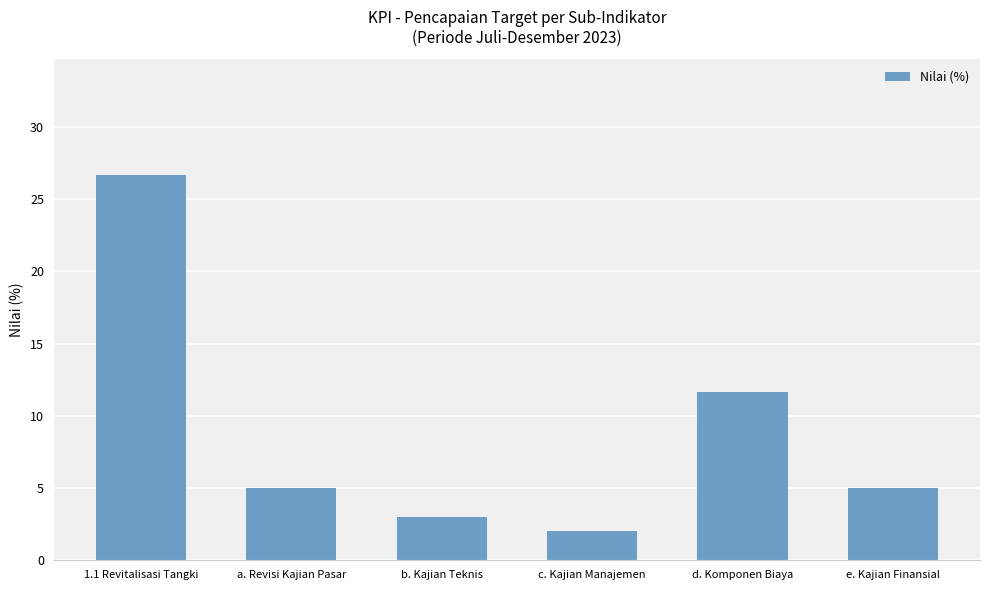

What is the label of the 3rd bar from the right?

c. Kajian Manajemen